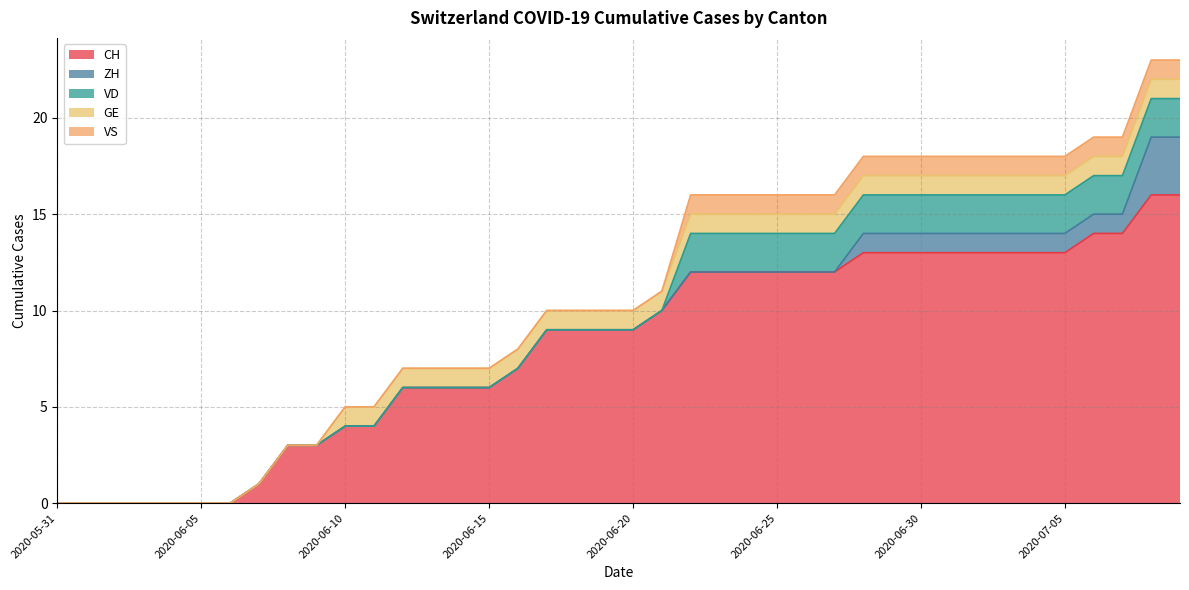

Reading right to left, list all the values displayed in this chart.

CH: 2020-07-09=16	2020-07-08=16	2020-07-07=14	2020-07-06=14	2020-07-05=13	2020-07-04=13	2020-07-03=13	2020-07-02=13	2020-07-01=13	2020-06-30=13	2020-06-29=13	2020-06-28=13	2020-06-27=12	2020-06-26=12	2020-06-25=12	2020-06-24=12	2020-06-23=12	2020-06-22=12	2020-06-21=10	2020-06-20=9	2020-06-19=9	2020-06-18=9	2020-06-17=9	2020-06-16=7	2020-06-15=6	2020-06-14=6	2020-06-13=6	2020-06-12=6	2020-06-11=4	2020-06-10=4	2020-06-09=3	2020-06-08=3	2020-06-07=1	2020-06-06=0	2020-06-05=0	2020-06-04=0	2020-06-03=0	2020-06-02=0	2020-06-01=0	2020-05-31=0
ZH: 2020-07-09=3	2020-07-08=3	2020-07-07=1	2020-07-06=1	2020-07-05=1	2020-07-04=1	2020-07-03=1	2020-07-02=1	2020-07-01=1	2020-06-30=1	2020-06-29=1	2020-06-28=1	2020-06-27=0	2020-06-26=0	2020-06-25=0	2020-06-24=0	2020-06-23=0	2020-06-22=0	2020-06-21=0	2020-06-20=0	2020-06-19=0	2020-06-18=0	2020-06-17=0	2020-06-16=0	2020-06-15=0	2020-06-14=0	2020-06-13=0	2020-06-12=0	2020-06-11=0	2020-06-10=0	2020-06-09=0	2020-06-08=0	2020-06-07=0	2020-06-06=0	2020-06-05=0	2020-06-04=0	2020-06-03=0	2020-06-02=0	2020-06-01=0	2020-05-31=0
VD: 2020-07-09=2	2020-07-08=2	2020-07-07=2	2020-07-06=2	2020-07-05=2	2020-07-04=2	2020-07-03=2	2020-07-02=2	2020-07-01=2	2020-06-30=2	2020-06-29=2	2020-06-28=2	2020-06-27=2	2020-06-26=2	2020-06-25=2	2020-06-24=2	2020-06-23=2	2020-06-22=2	2020-06-21=0	2020-06-20=0	2020-06-19=0	2020-06-18=0	2020-06-17=0	2020-06-16=0	2020-06-15=0	2020-06-14=0	2020-06-13=0	2020-06-12=0	2020-06-11=0	2020-06-10=0	2020-06-09=0	2020-06-08=0	2020-06-07=0	2020-06-06=0	2020-06-05=0	2020-06-04=0	2020-06-03=0	2020-06-02=0	2020-06-01=0	2020-05-31=0
GE: 2020-07-09=1	2020-07-08=1	2020-07-07=1	2020-07-06=1	2020-07-05=1	2020-07-04=1	2020-07-03=1	2020-07-02=1	2020-07-01=1	2020-06-30=1	2020-06-29=1	2020-06-28=1	2020-06-27=1	2020-06-26=1	2020-06-25=1	2020-06-24=1	2020-06-23=1	2020-06-22=1	2020-06-21=1	2020-06-20=1	2020-06-19=1	2020-06-18=1	2020-06-17=1	2020-06-16=1	2020-06-15=1	2020-06-14=1	2020-06-13=1	2020-06-12=1	2020-06-11=1	2020-06-10=1	2020-06-09=0	2020-06-08=0	2020-06-07=0	2020-06-06=0	2020-06-05=0	2020-06-04=0	2020-06-03=0	2020-06-02=0	2020-06-01=0	2020-05-31=0
VS: 2020-07-09=1	2020-07-08=1	2020-07-07=1	2020-07-06=1	2020-07-05=1	2020-07-04=1	2020-07-03=1	2020-07-02=1	2020-07-01=1	2020-06-30=1	2020-06-29=1	2020-06-28=1	2020-06-27=1	2020-06-26=1	2020-06-25=1	2020-06-24=1	2020-06-23=1	2020-06-22=1	2020-06-21=0	2020-06-20=0	2020-06-19=0	2020-06-18=0	2020-06-17=0	2020-06-16=0	2020-06-15=0	2020-06-14=0	2020-06-13=0	2020-06-12=0	2020-06-11=0	2020-06-10=0	2020-06-09=0	2020-06-08=0	2020-06-07=0	2020-06-06=0	2020-06-05=0	2020-06-04=0	2020-06-03=0	2020-06-02=0	2020-06-01=0	2020-05-31=0